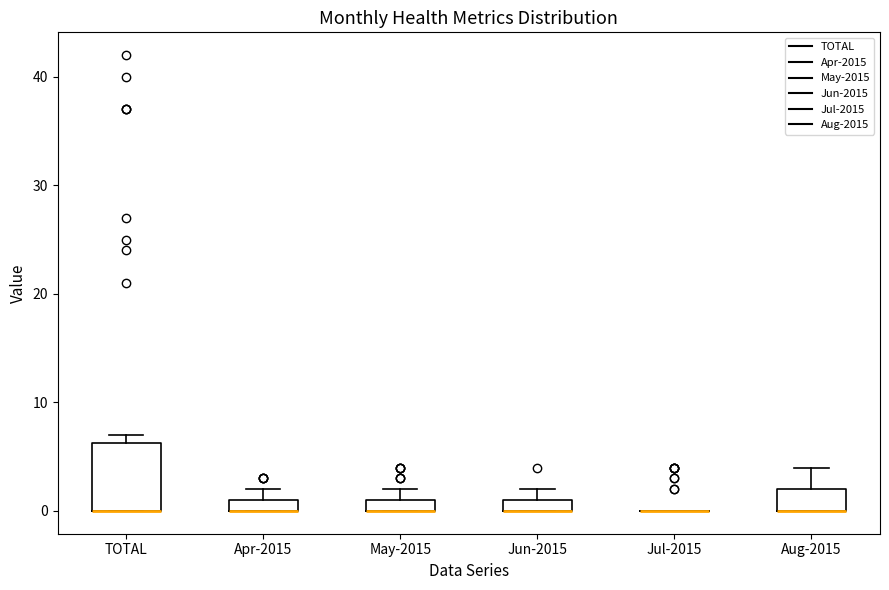

Which box is the tallest, from its lower edge to its upper edge?

TOTAL